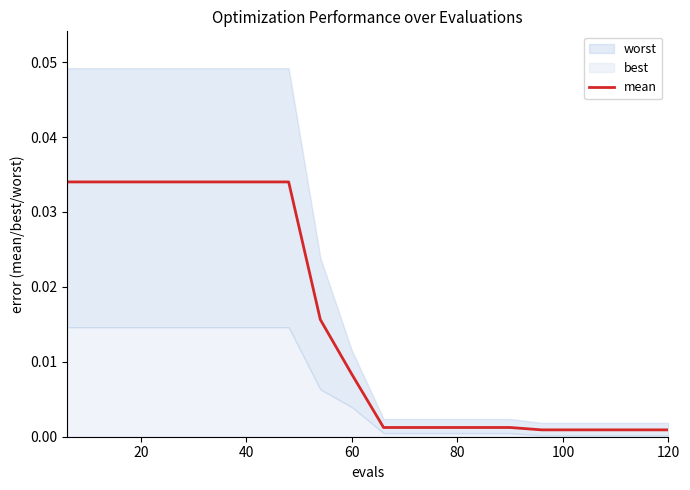

The chart shows a value of 0.1 at 7. True or false?

False